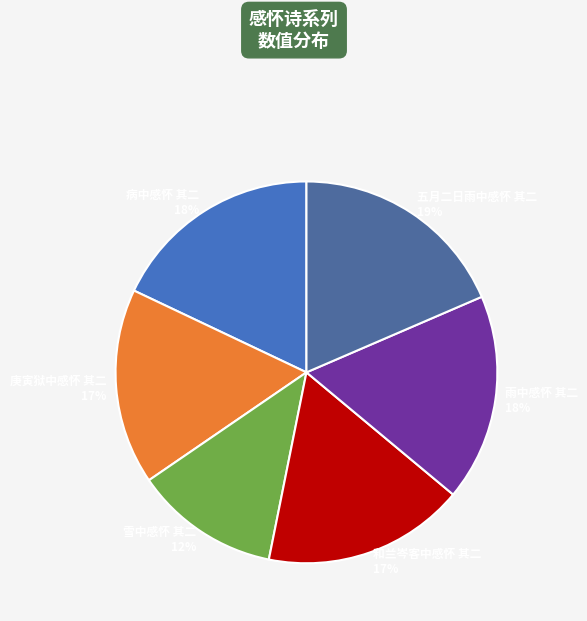

How many segments does this pie chart have?

6